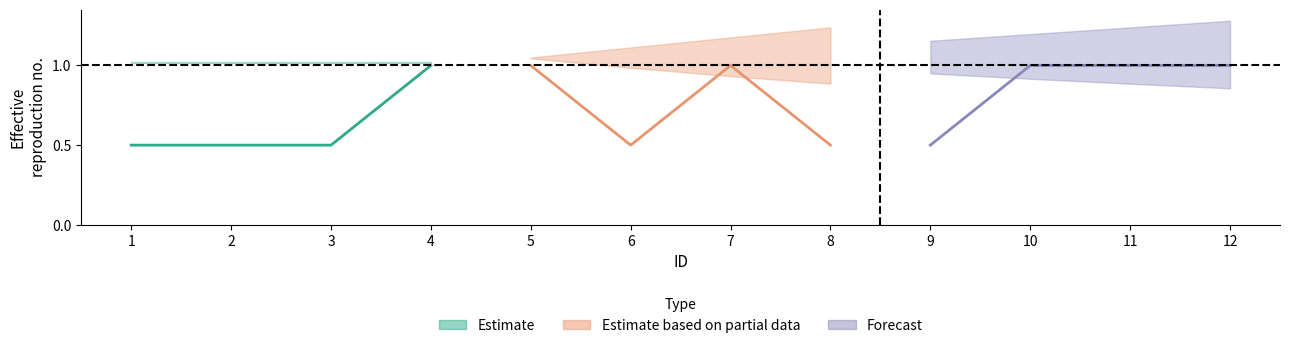

How many distinct data groups are displayed?

3